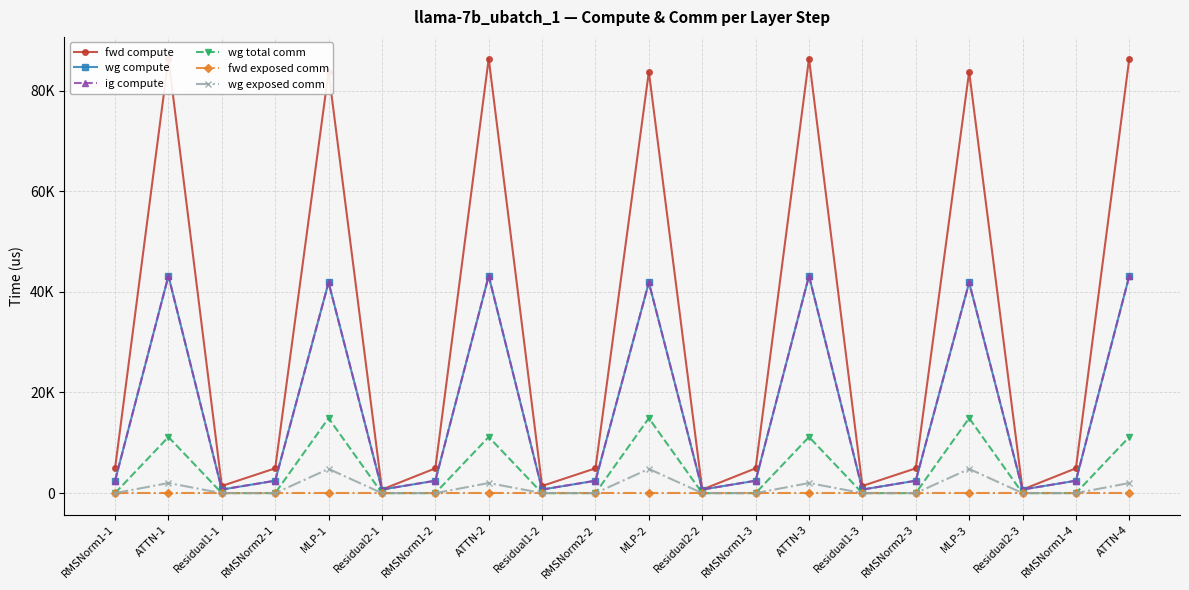

At how many categories does at least one series exceed 12977?

7